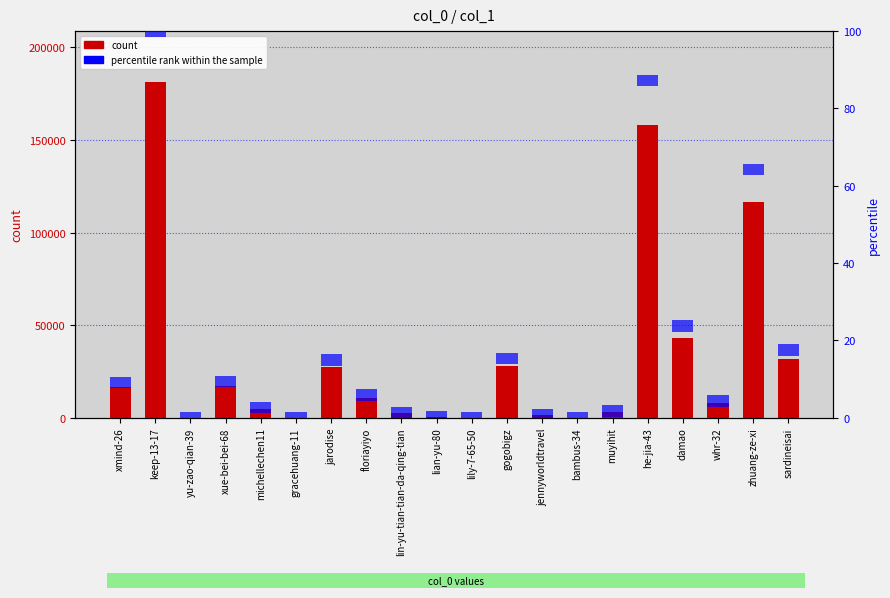

Reading right to left, transcribe all the data shown in this chart.

col_1: 31667	116498	7787	43138	158277	3023	1	1332	27871	1	519	2464	10612	27183	1	4753	17025	77	181564	16480
percentile rank within the sample: 3	3	3	3	3	3	3	3	3	3	3	3	3	3	3	3	3	3	3	3